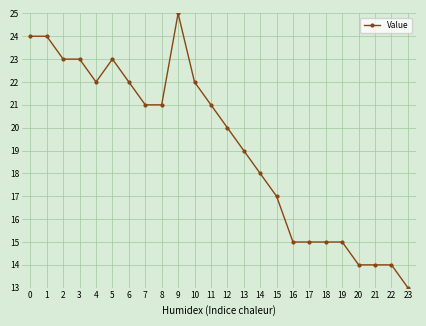

What is the difference between the second highest and minimum values?

11